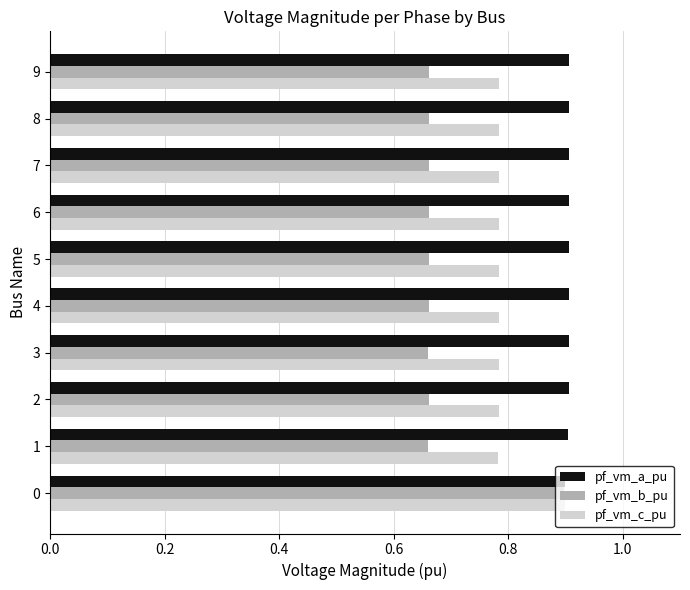

Between 0 and 4, which series saw the biggest shift?

pf_vm_b_pu